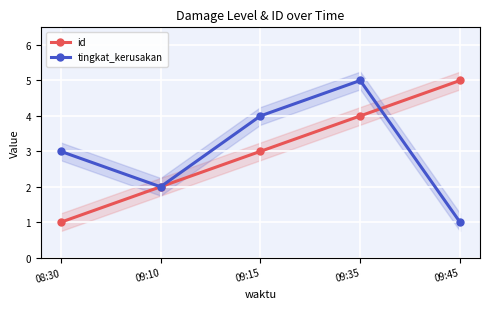

How many values in the tingkat_kerusakan series are below 3?

2